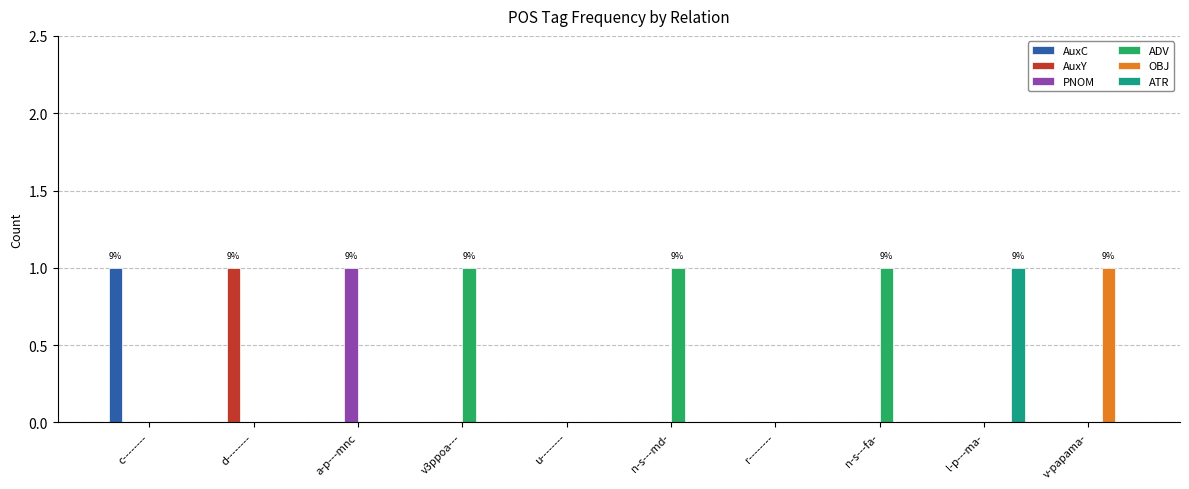

Count the number of data series in this chart.

6